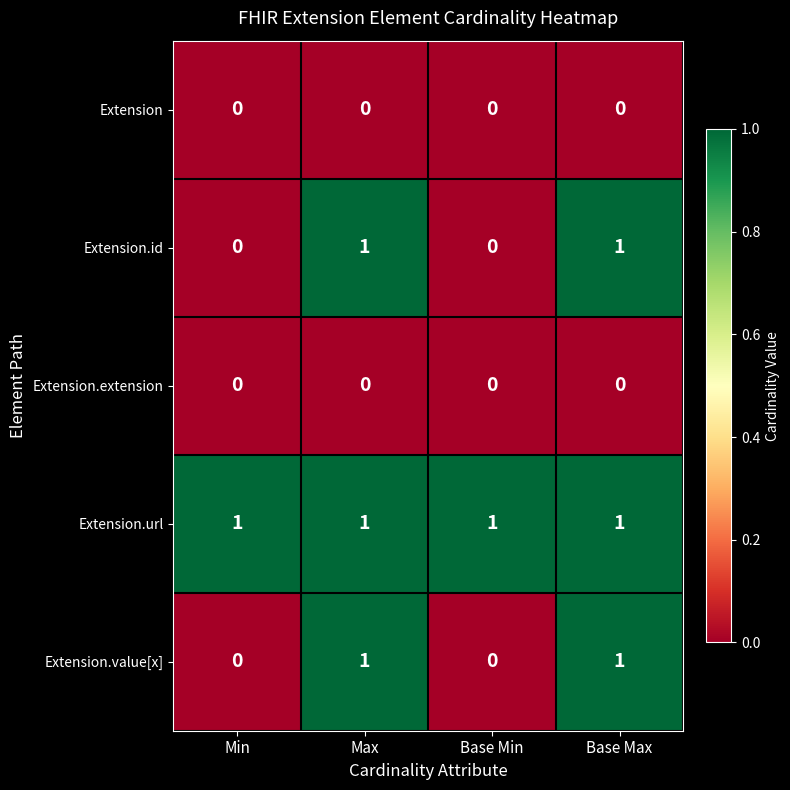

Is the value of Extension.extension at Base Min greater than the value of Extension.url at Base Max?

No